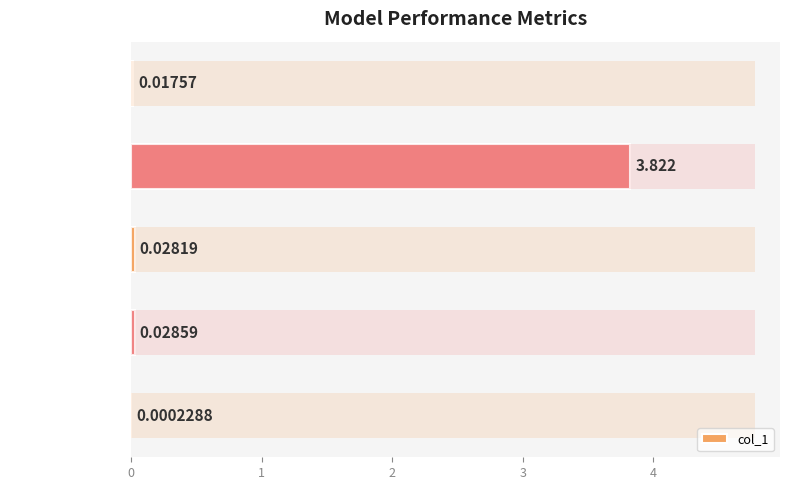

The chart shows a value of 0.0 at 1. True or false?

True